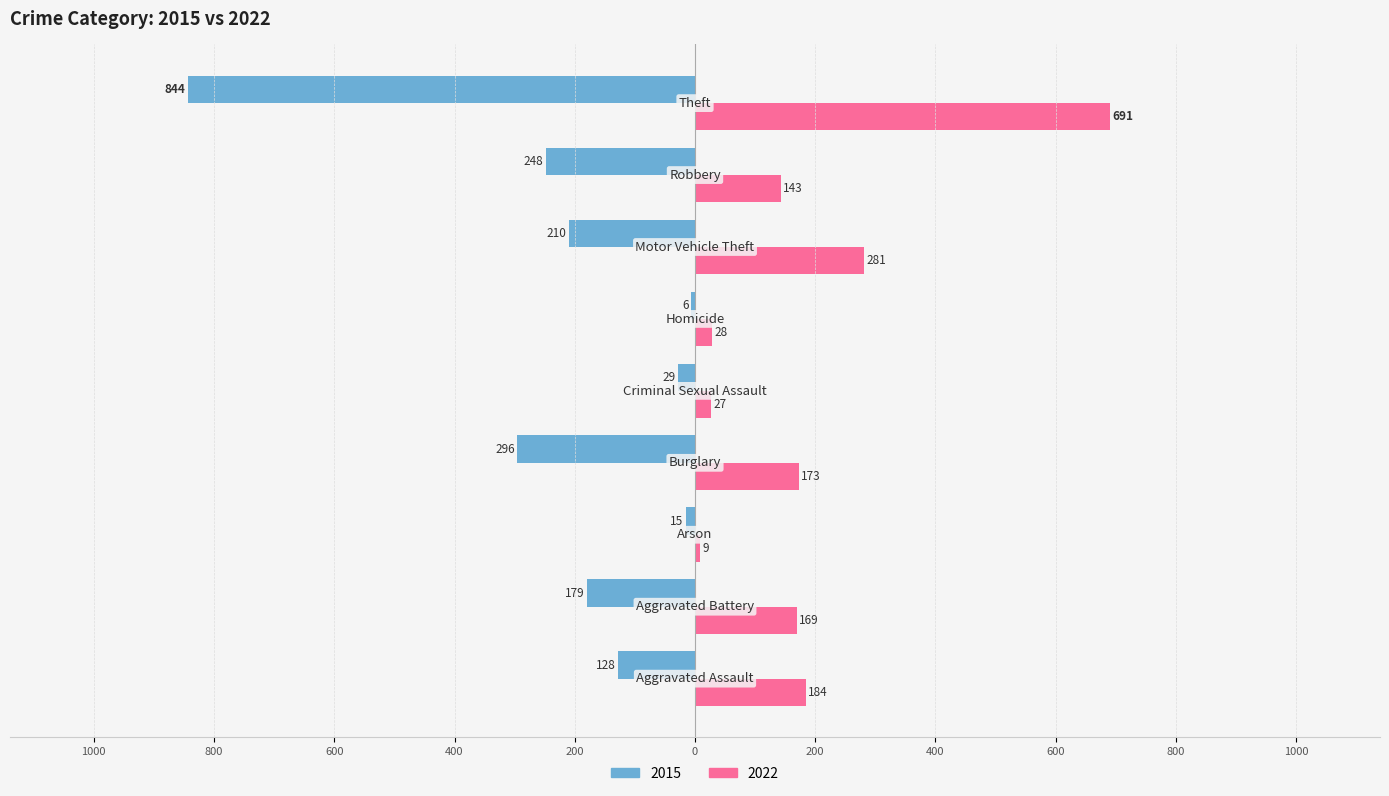

List the labels in order of 2022 value, smallest first.

Arson, Criminal Sexual Assault, Homicide, Robbery, Aggravated Battery, Burglary, Aggravated Assault, Motor Vehicle Theft, Theft